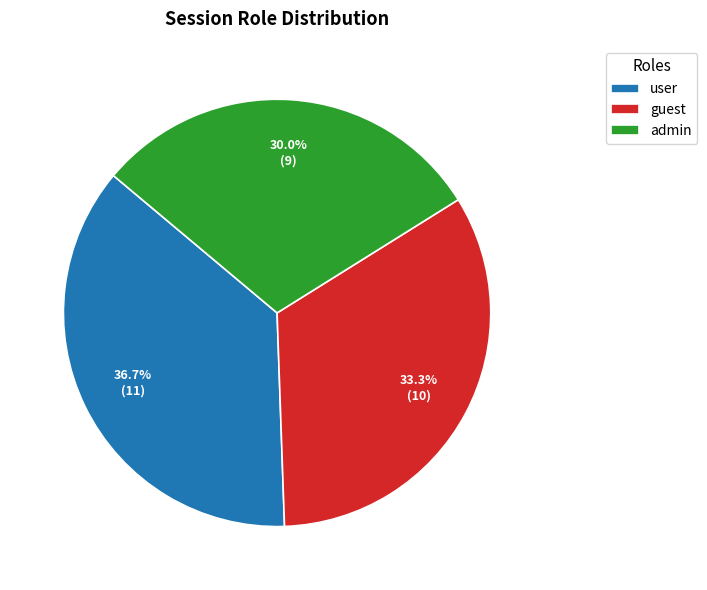

Count the number of slices in the pie.

3